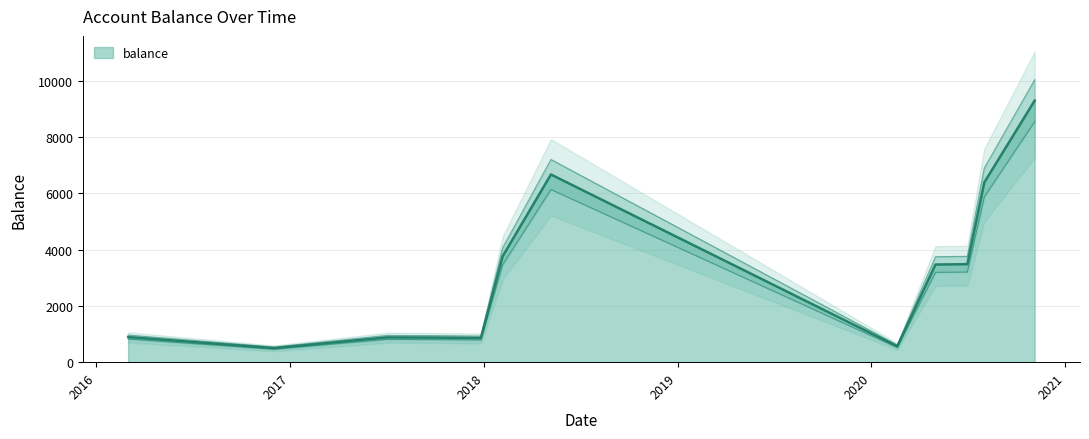

What is the greatest value displayed?

9291.5